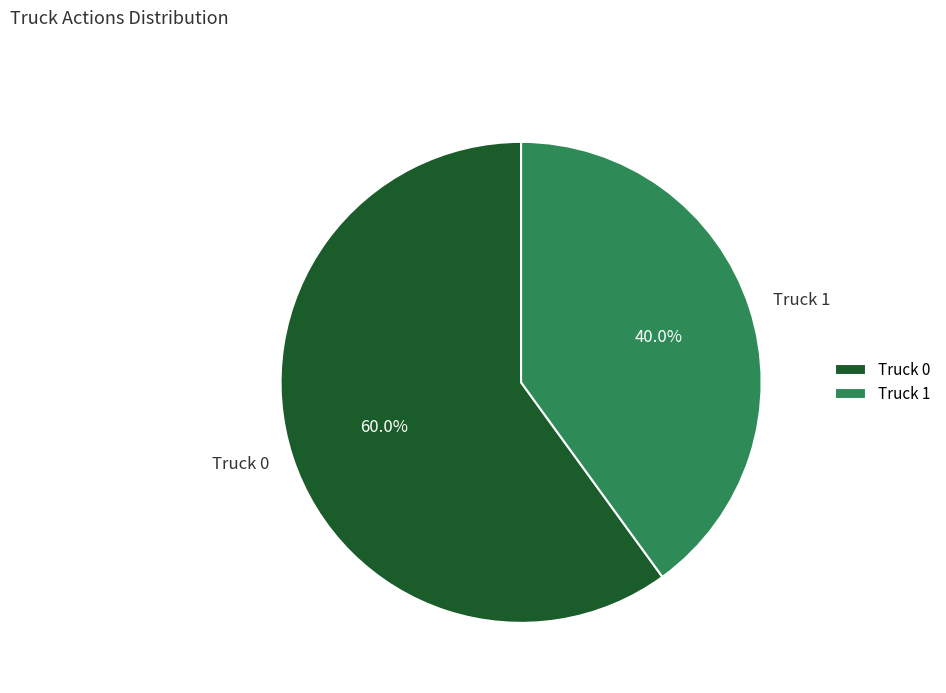

How many slices are in this pie chart?

2